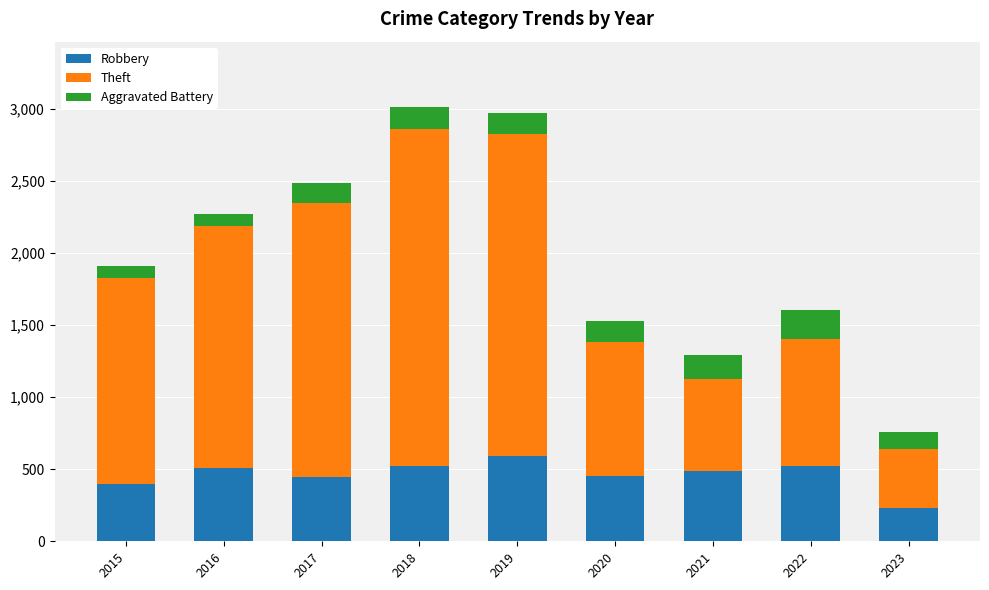

What is the minimum value for Robbery?

230